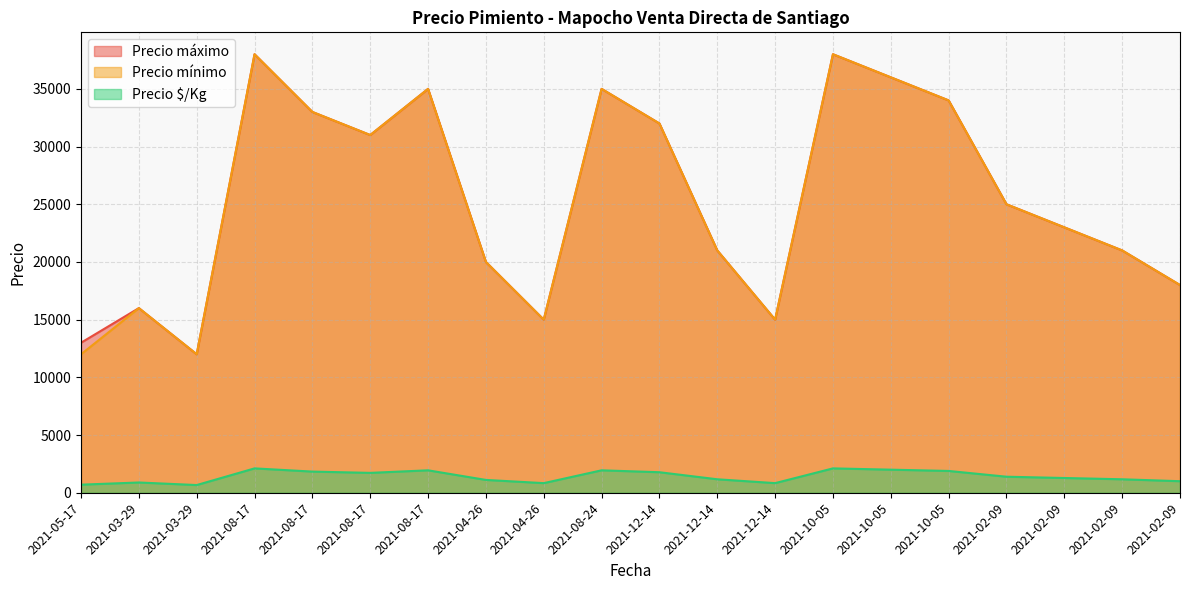

List the labels in order of Precio mínimo value, smallest first.

2021-05-17, 2021-03-29, 2021-04-26, 2021-12-14, 2021-03-29, 2021-02-09, 2021-04-26, 2021-12-14, 2021-02-09, 2021-02-09, 2021-02-09, 2021-08-17, 2021-12-14, 2021-08-17, 2021-10-05, 2021-08-17, 2021-08-24, 2021-10-05, 2021-08-17, 2021-10-05